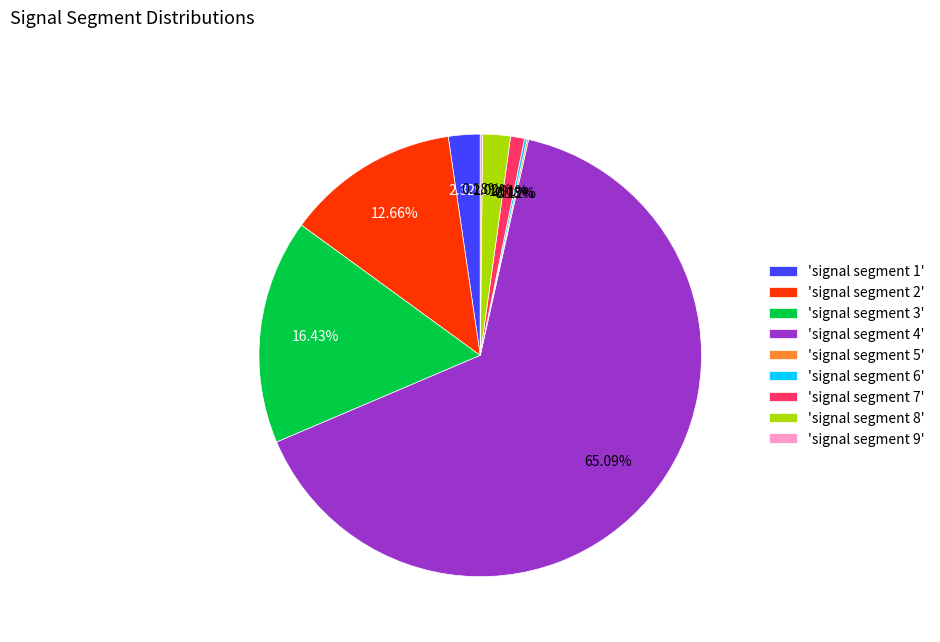

Does 'signal segment 8' account for over 50% of the chart?

No